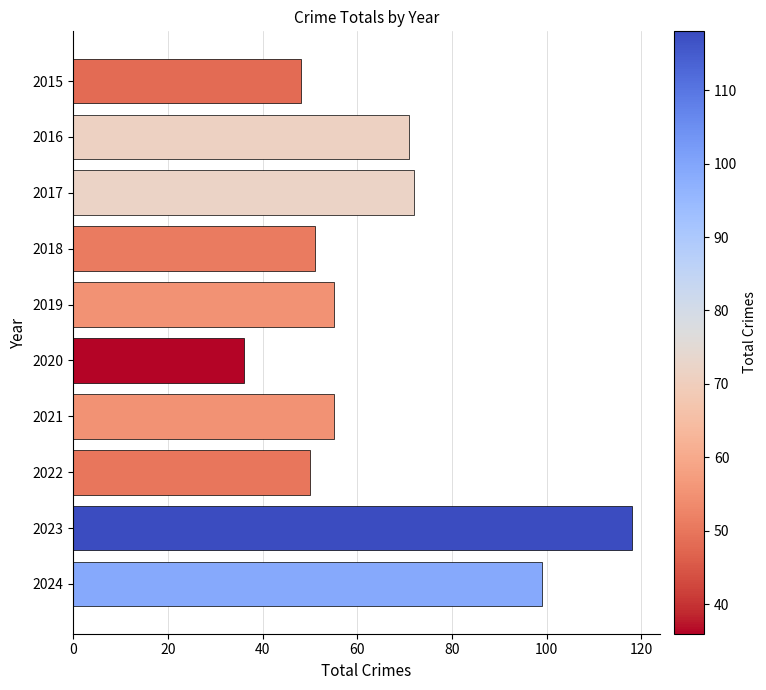

What is the difference between the maximum and minimum values?

82